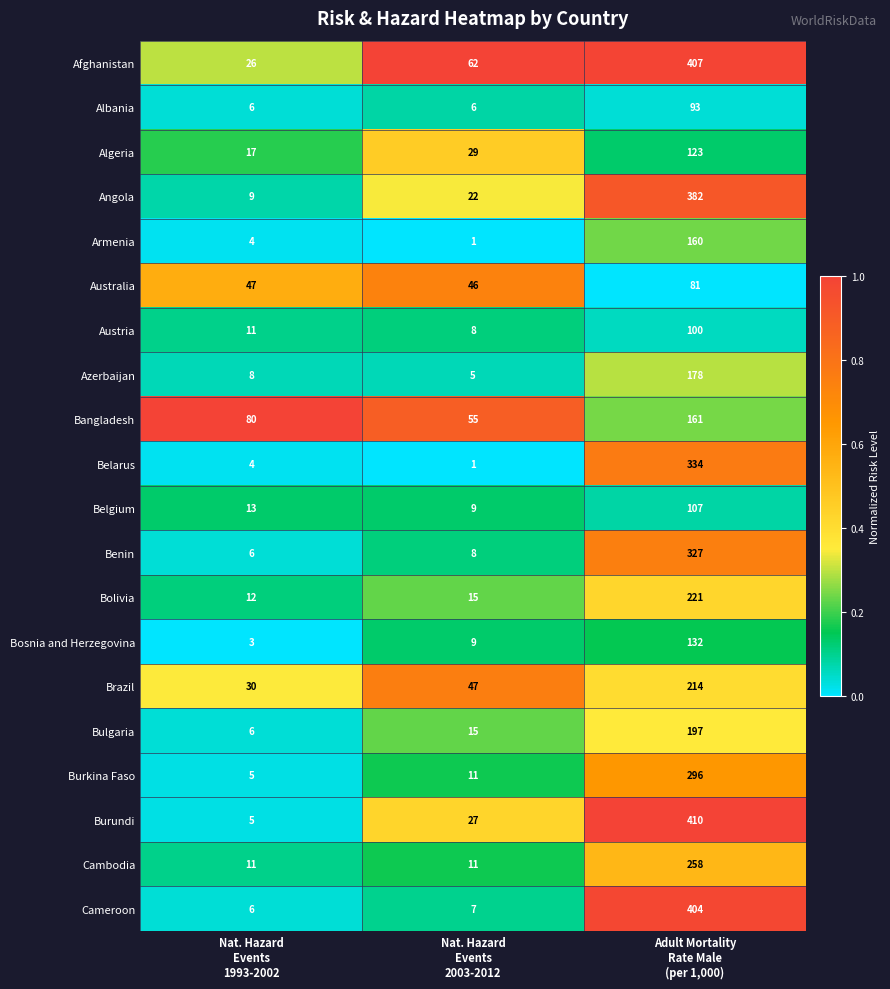

Count the number of categories in the chart.

3